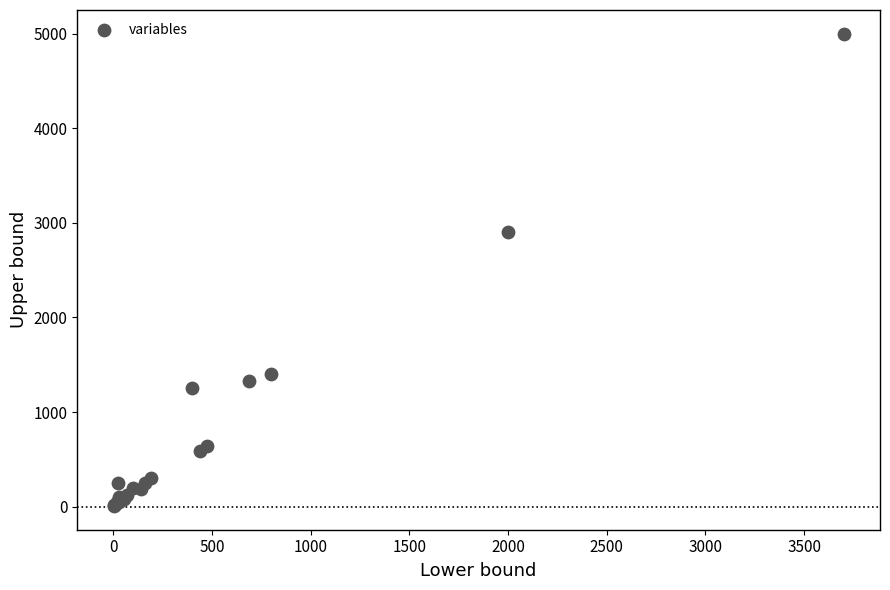

What Y value in the scatter plot is closest to 2503?

2900.0